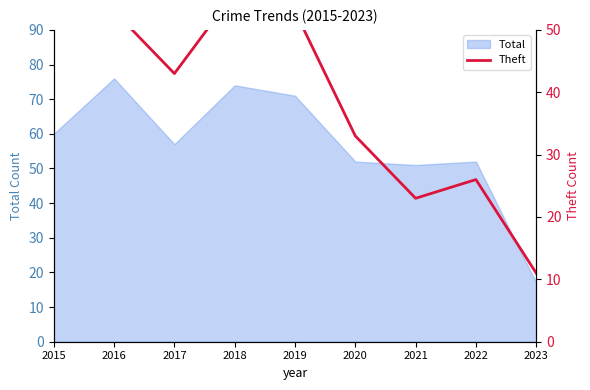

What is the average value?

40